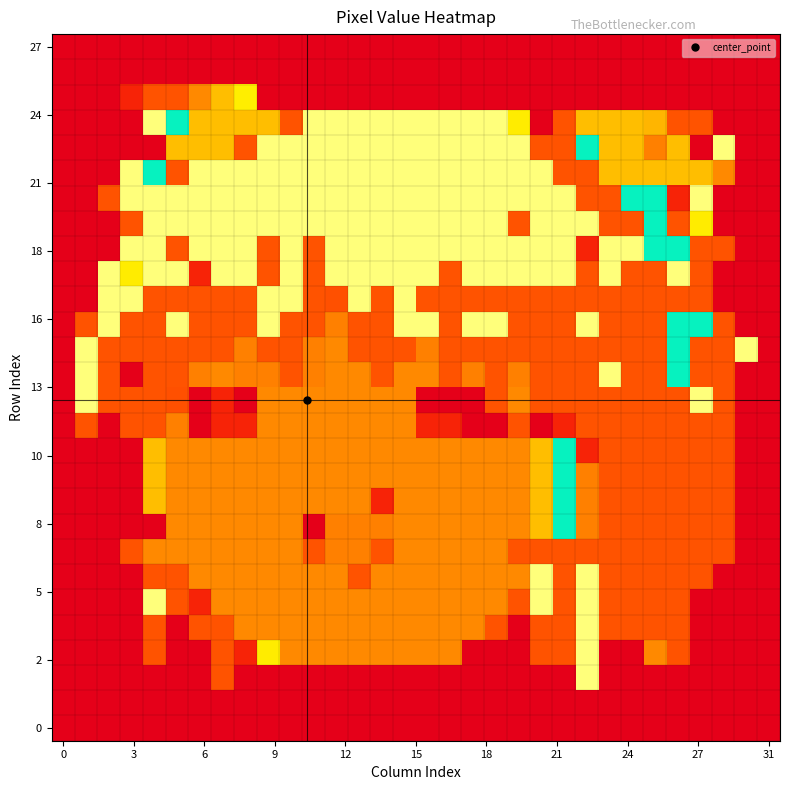

At how many categories does at least one series exceed 1?

30